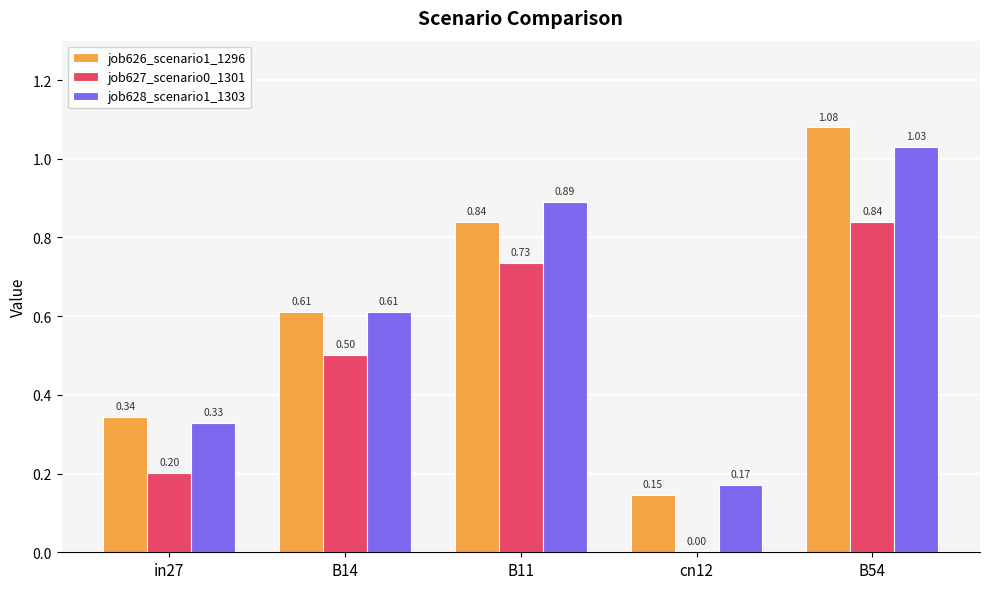

The job628_scenario1_1303 series shows 0.2 at cn12. True or false?

True